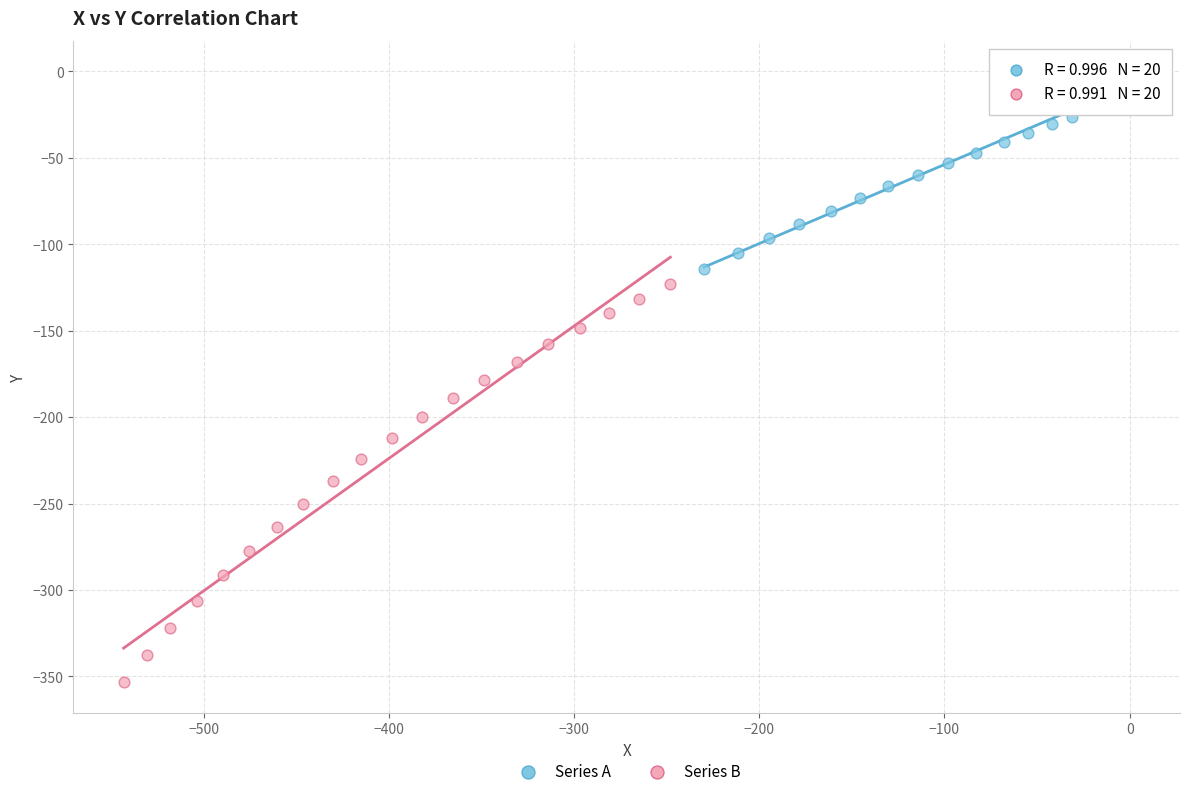

What are all the series names shown in the legend?

Series A, Series B